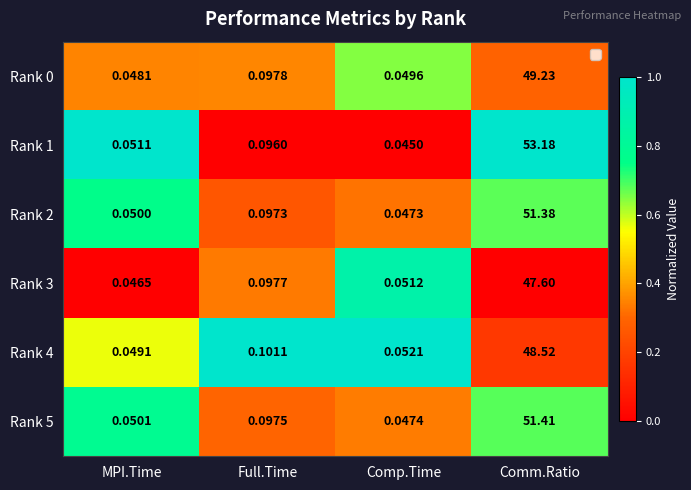

Which category has the lowest value across all series?

Comp.Time